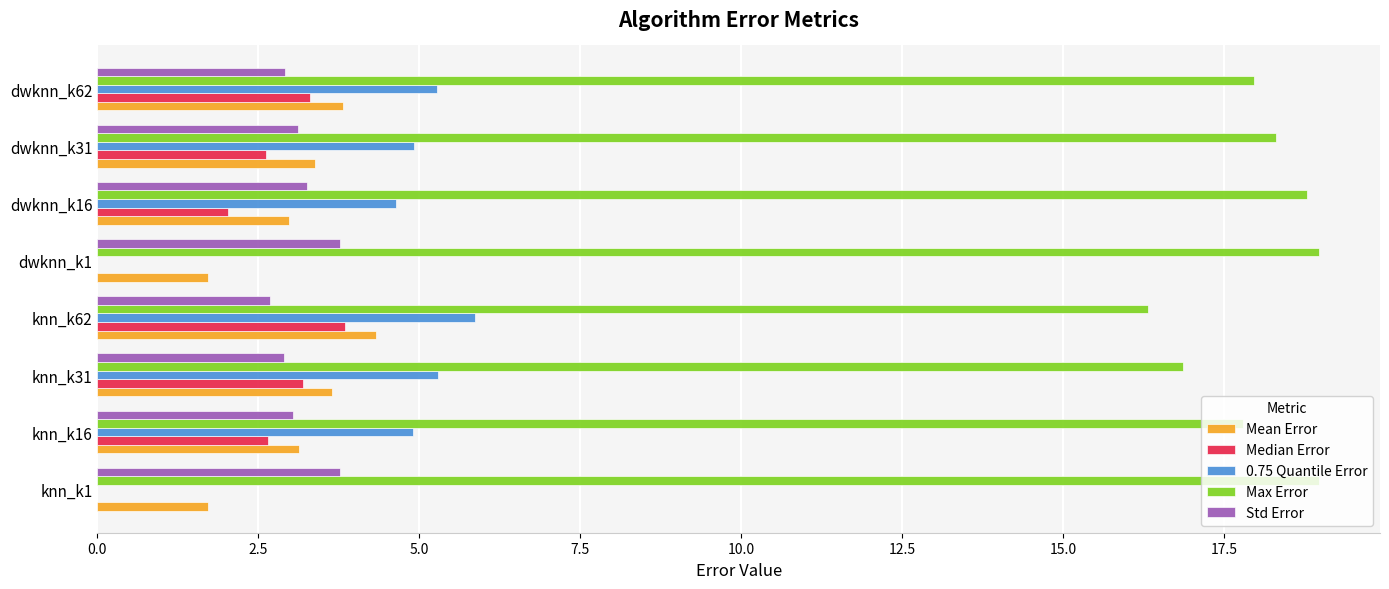

What is the average value of the 0.75 Quantile Error series?

3.9